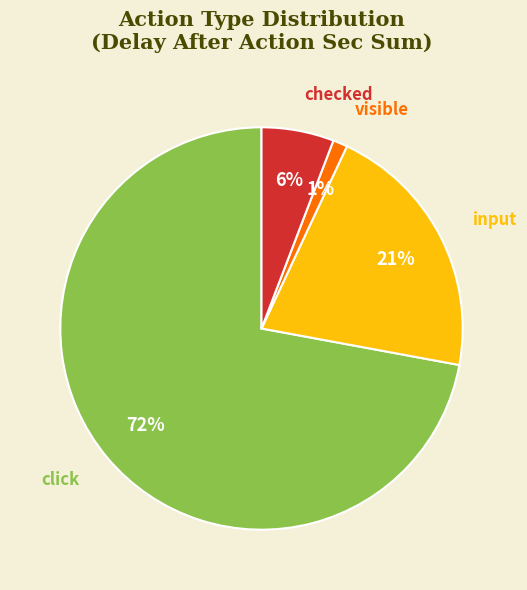

Count the number of slices in the pie.

4